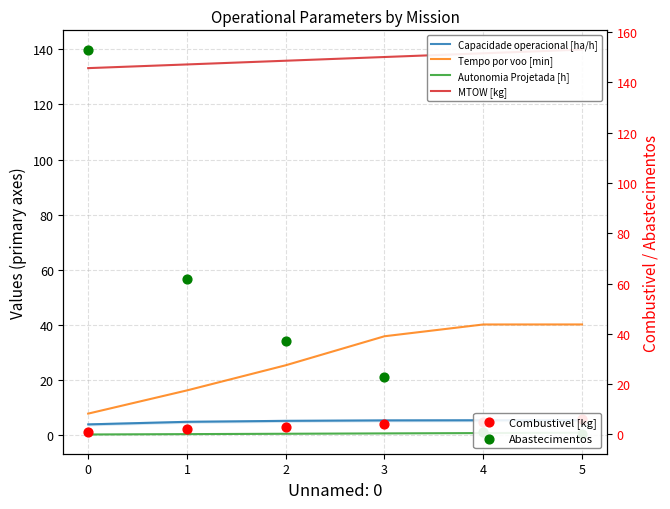

At how many categories does at least one series exceed 35?

6